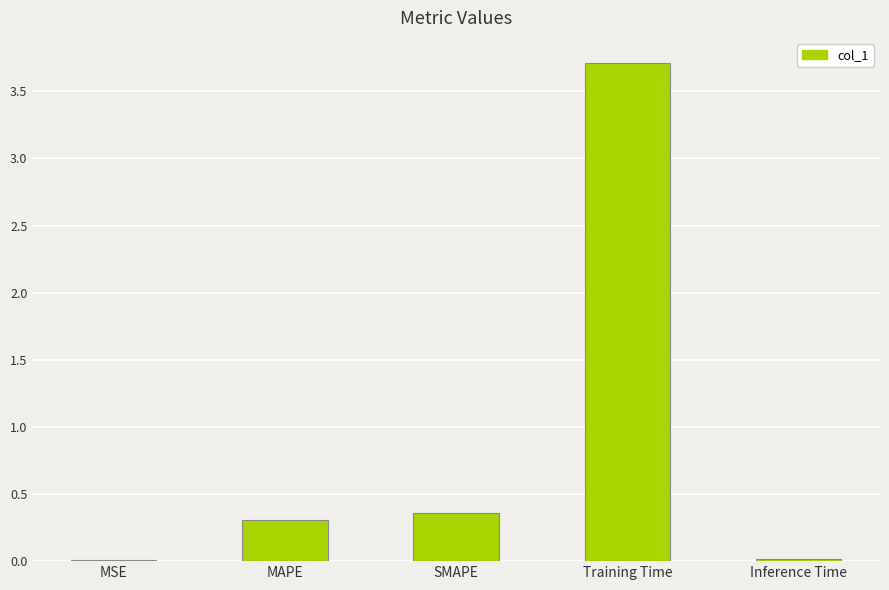

What is the sum of all values?

4.4